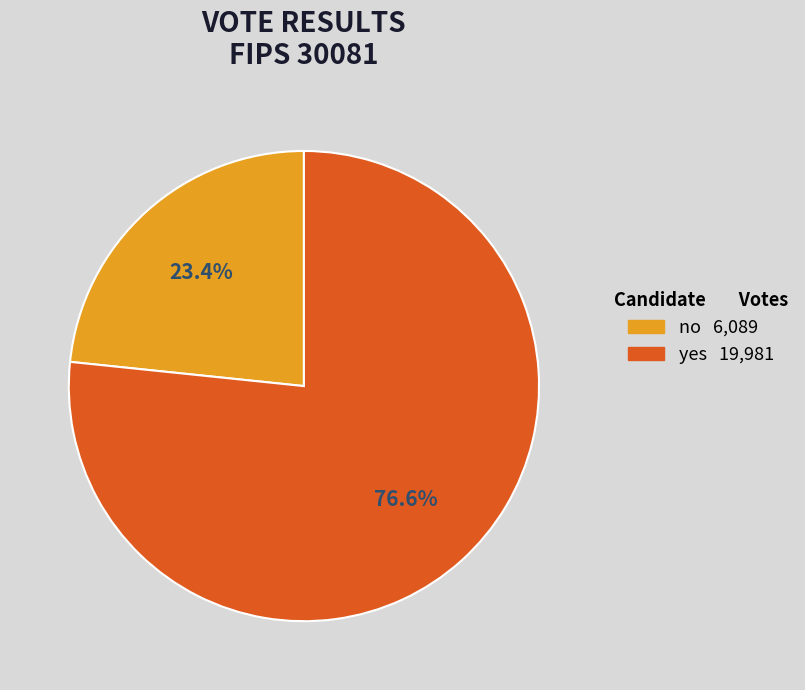

Combined, do yes and no account for over 50%?

Yes